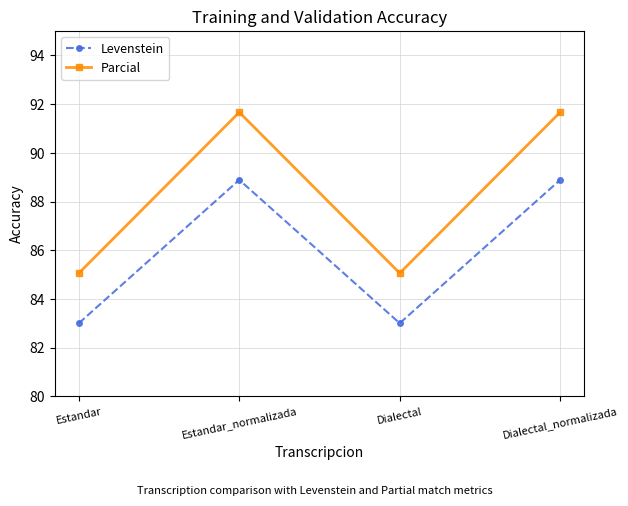

Is the value of Parcial at Estandar_normalizada greater than the value of Levenstein at Dialectal_normalizada?

Yes